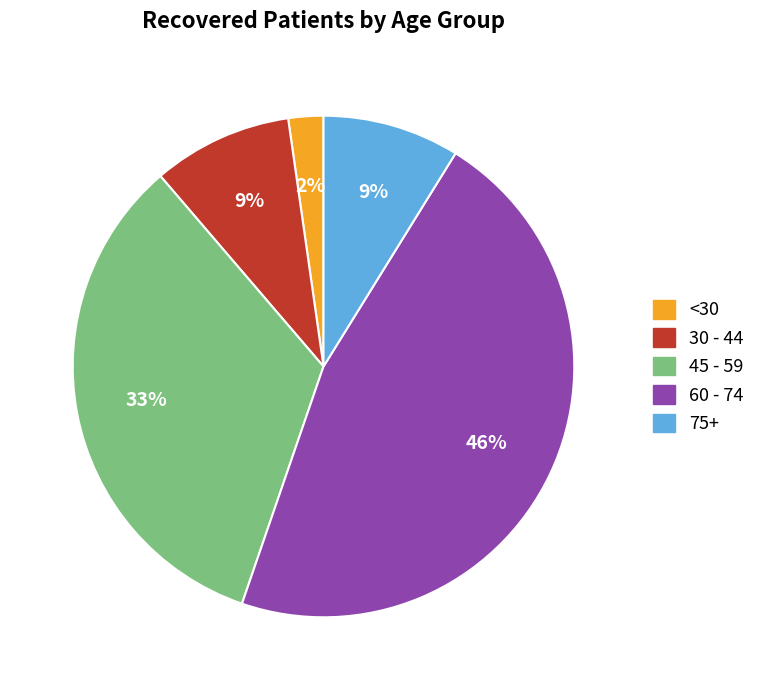

To the nearest percent, what is the difference between the largest and smallest slice percentages?

44%